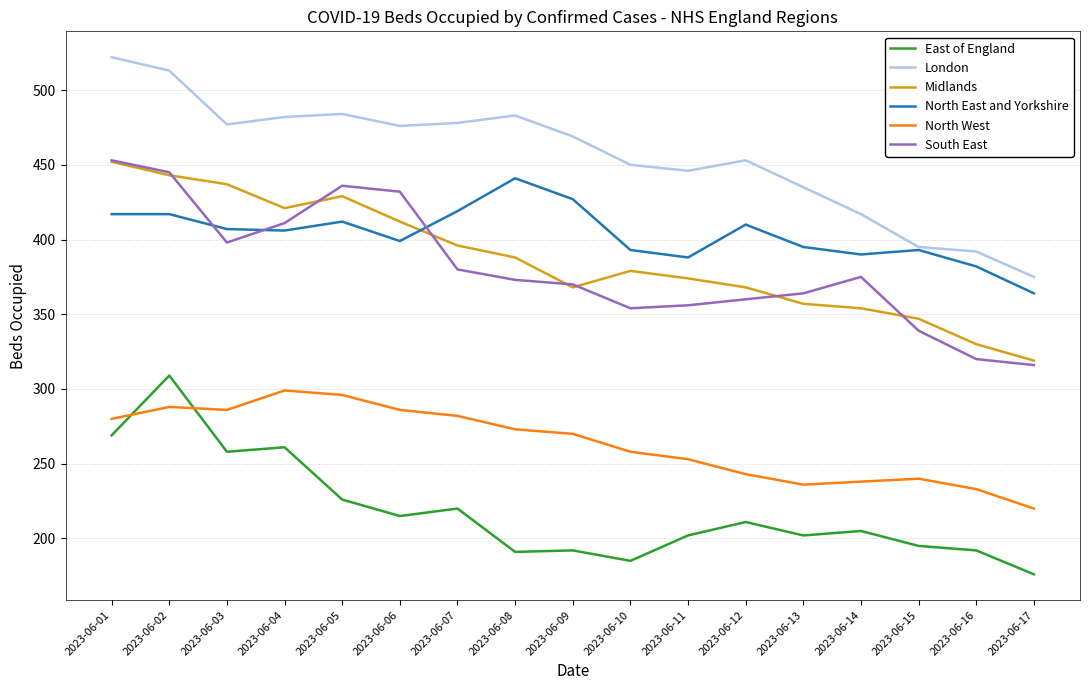

What is the lowest value of the East of England series?

176